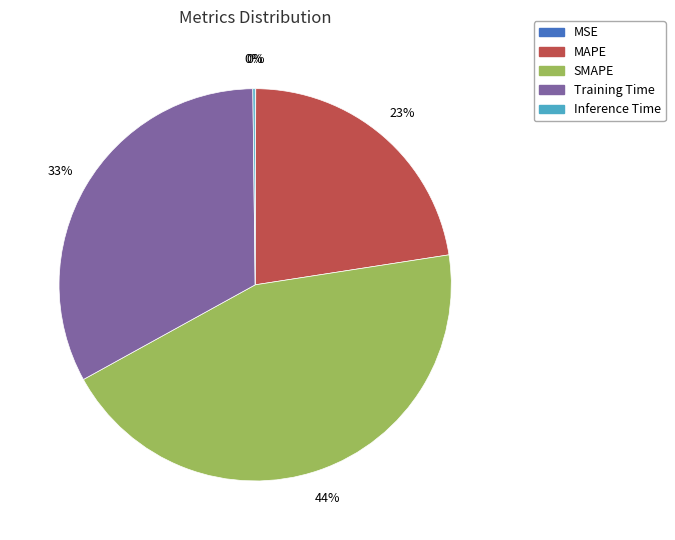

Which has a higher value, SMAPE or MAPE?

SMAPE